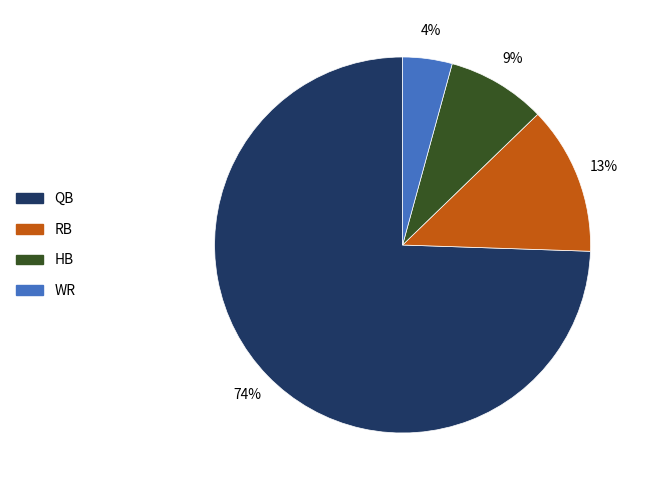

To the nearest percent, what is the difference between the largest and smallest slice percentages?

70%